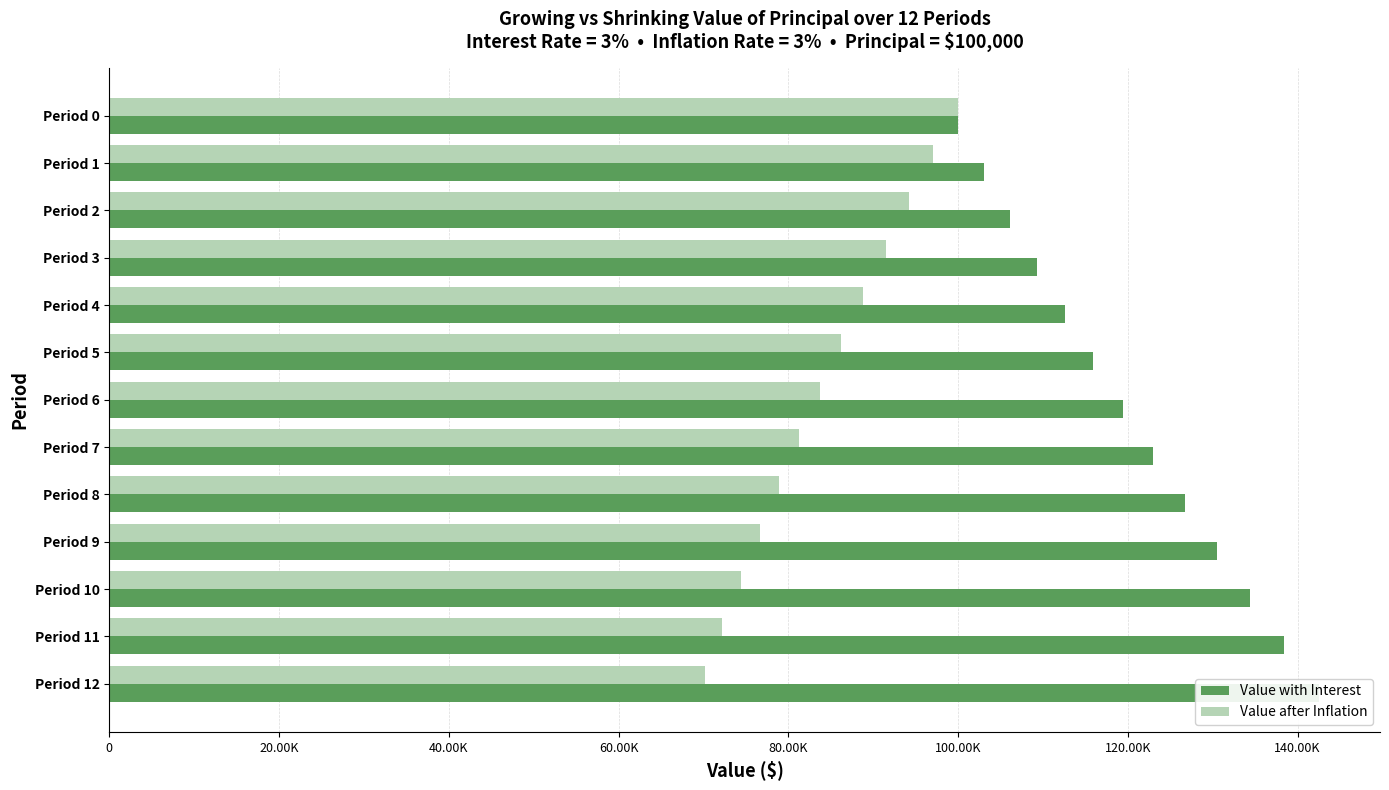

What is the label of the 2nd bar from the right?

11